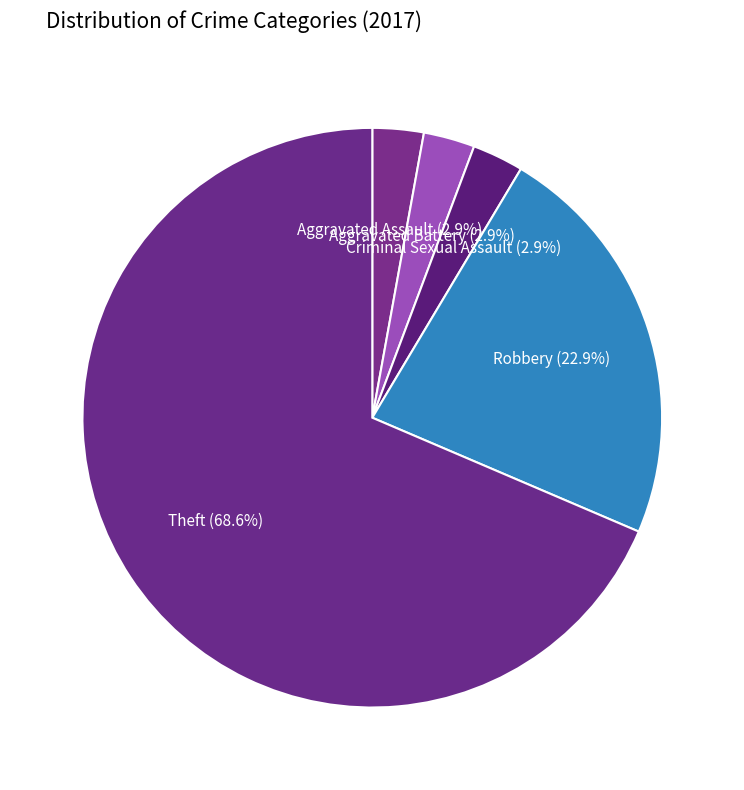

How many segments does this pie chart have?

5